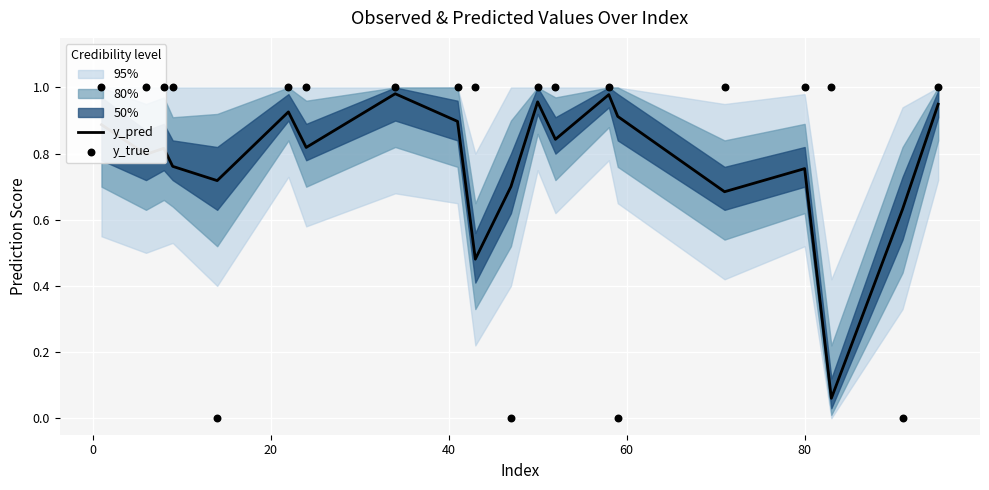

Which series contains the highest Y value?

y_true